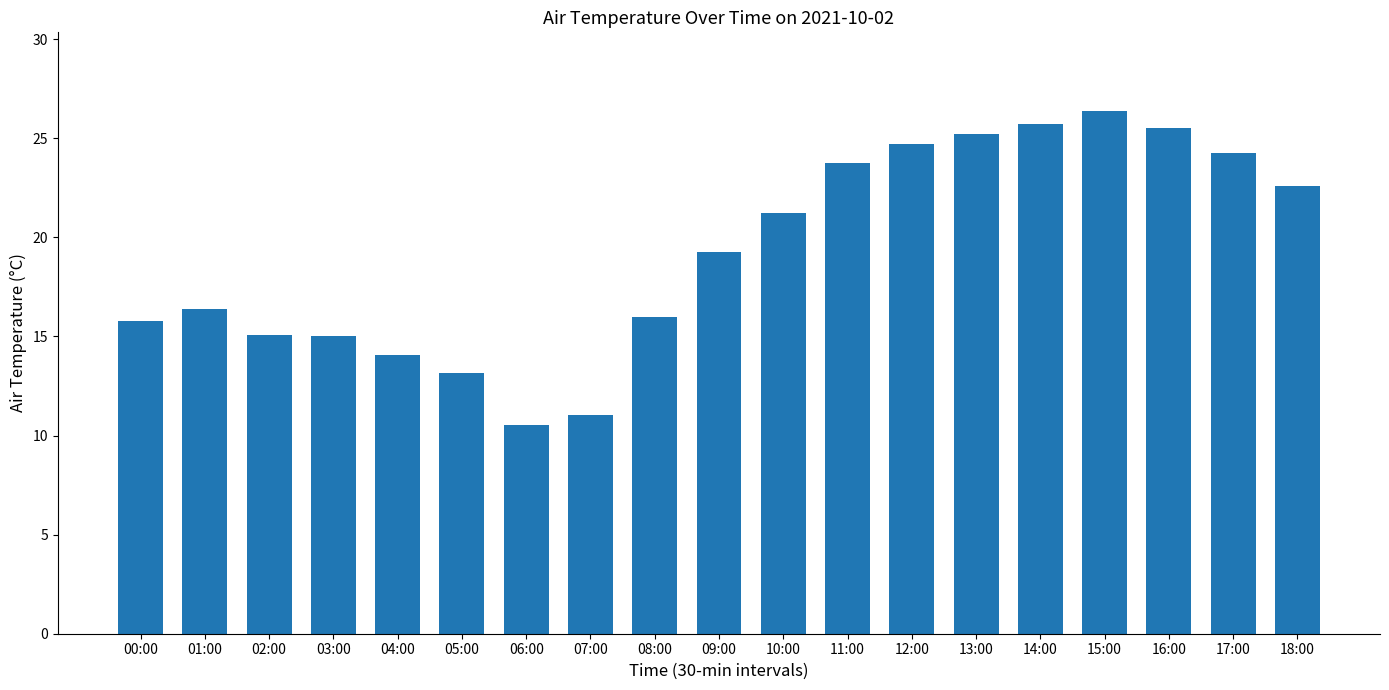

What is the minimum value shown in the chart?

10.5